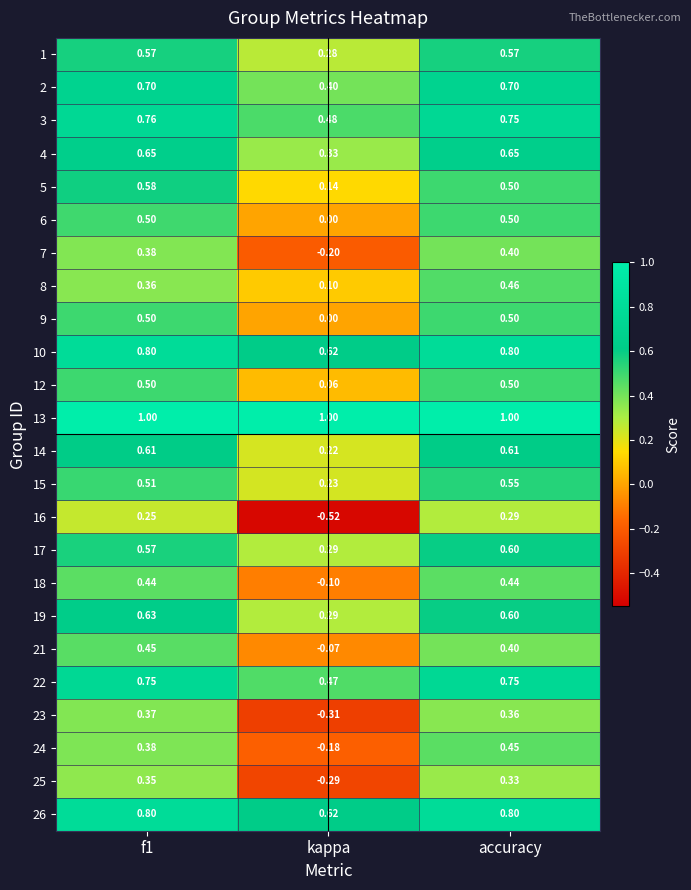

Between f1 and kappa, which series saw the biggest shift?

16